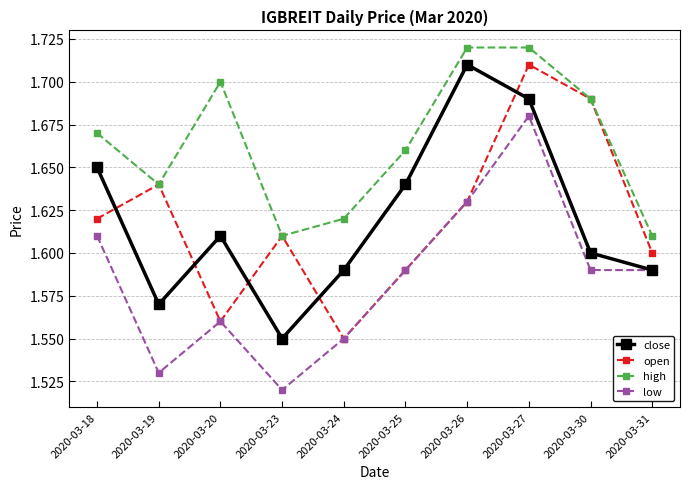

At which category is the sum across all series the highest?

2020-03-27